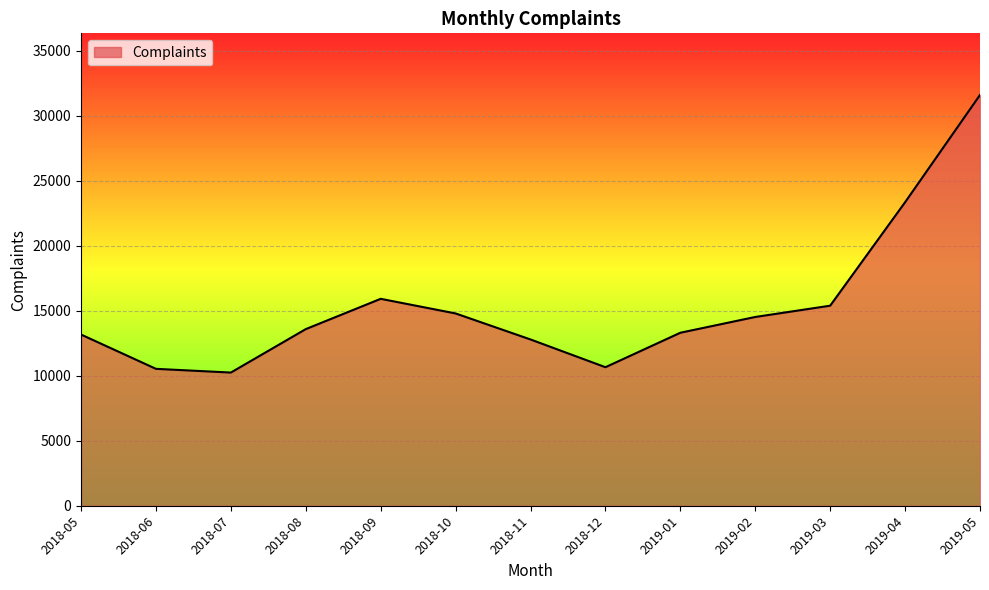

What is the minimum value shown in the chart?

10242